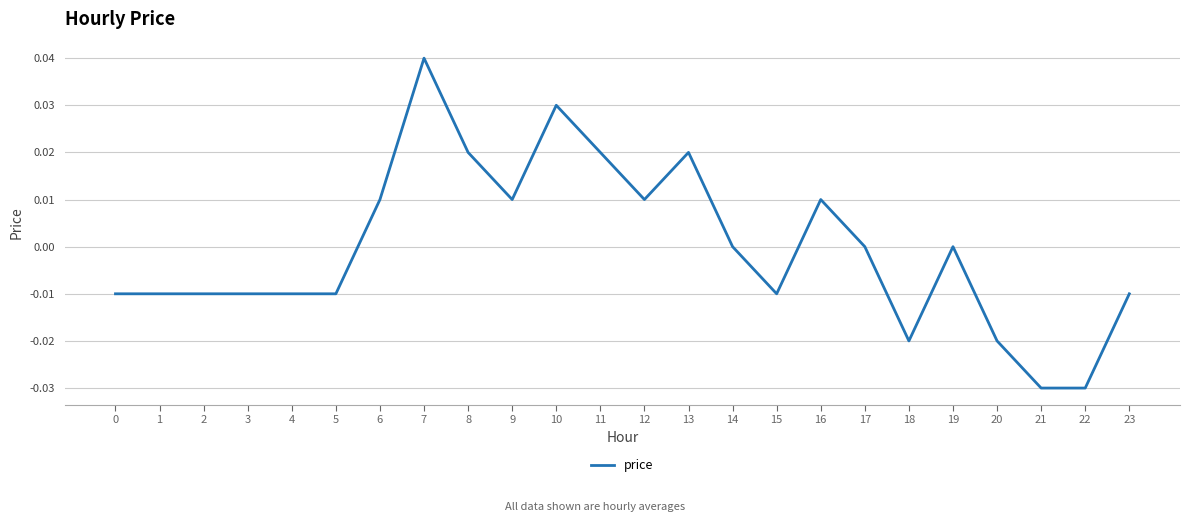

Which has a higher value, 3 or 12?

12